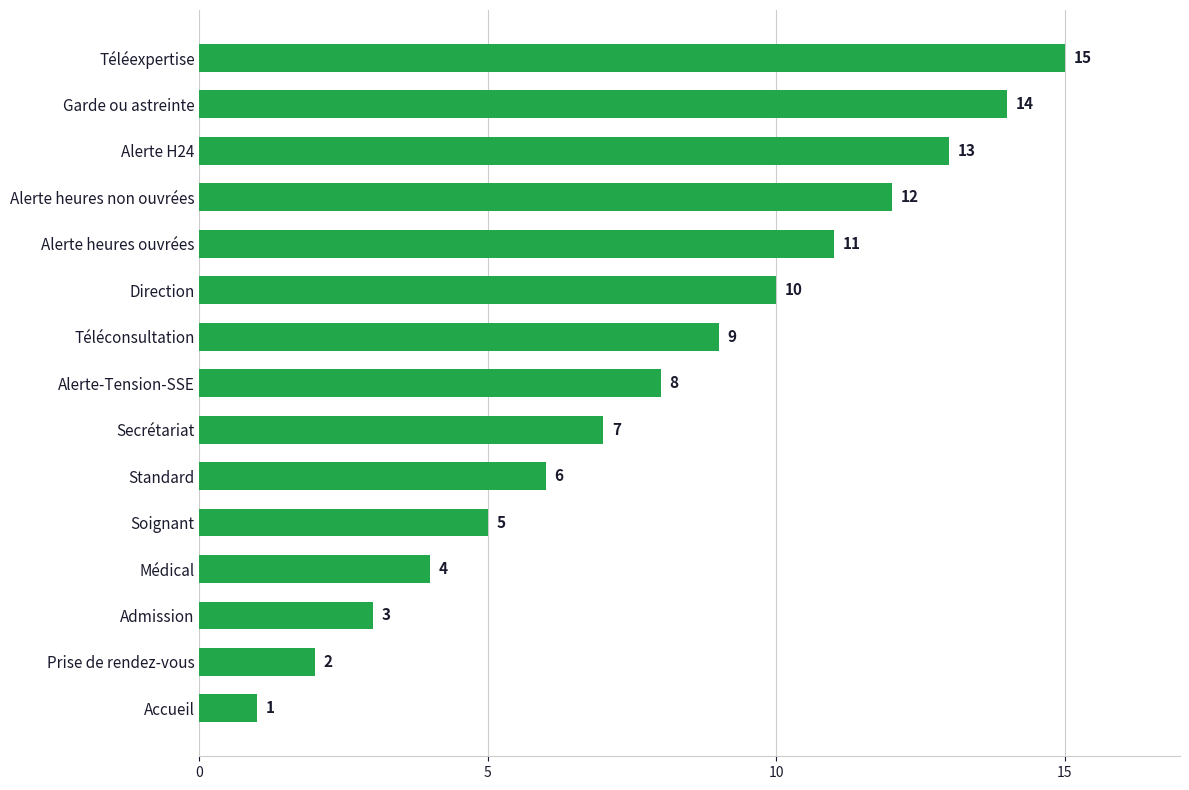

Rank the categories by value from lowest to highest.

Accueil, Prise de rendez-vous, Admission, Médical, Soignant, Standard, Secrétariat, Alerte-Tension-SSE, Téléconsultation, Direction, Alerte heures ouvrées, Alerte heures non ouvrées, Alerte H24, Garde ou astreinte, Téléexpertise